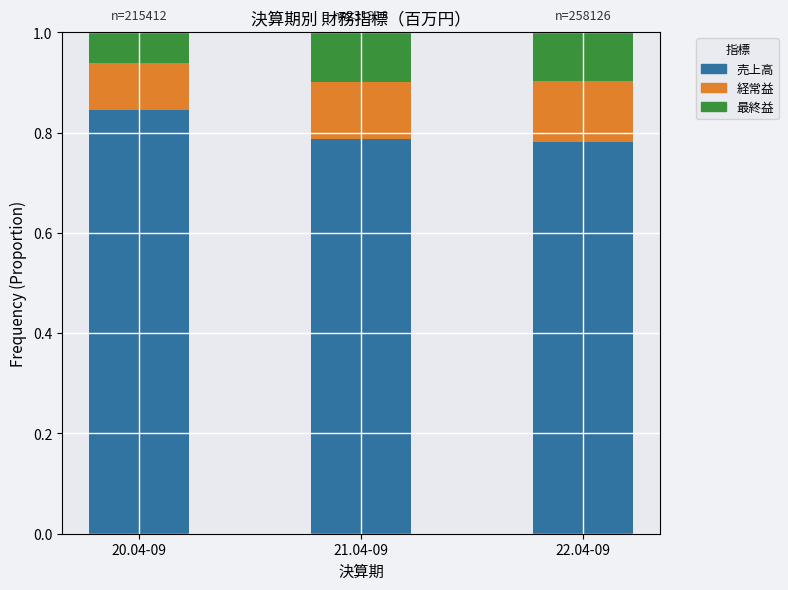

The 売上高 series shows 0.4 at 22.04-09. True or false?

False